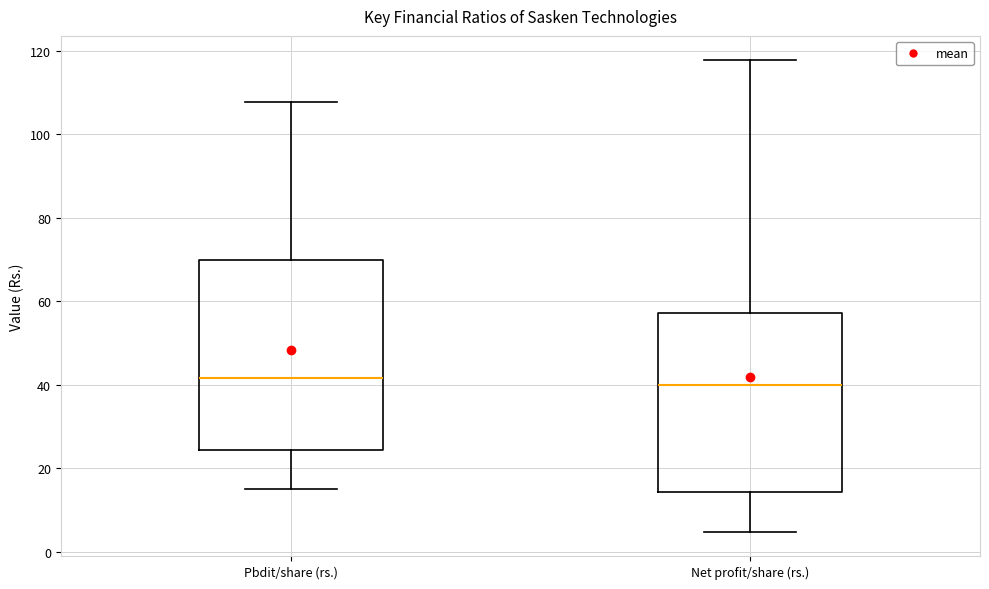

Reading left to right, read every box against the y-axis: the position of its median line, the range the box covers, and the ends of its whiskers. The values are not printed on the chart, so give them approximately, as read against the axis.

Pbdit/share (rs.): median 42, box 24 to 70, whiskers 16 to 108
Net profit/share (rs.): median 40, box 14 to 58, whiskers 4 to 118